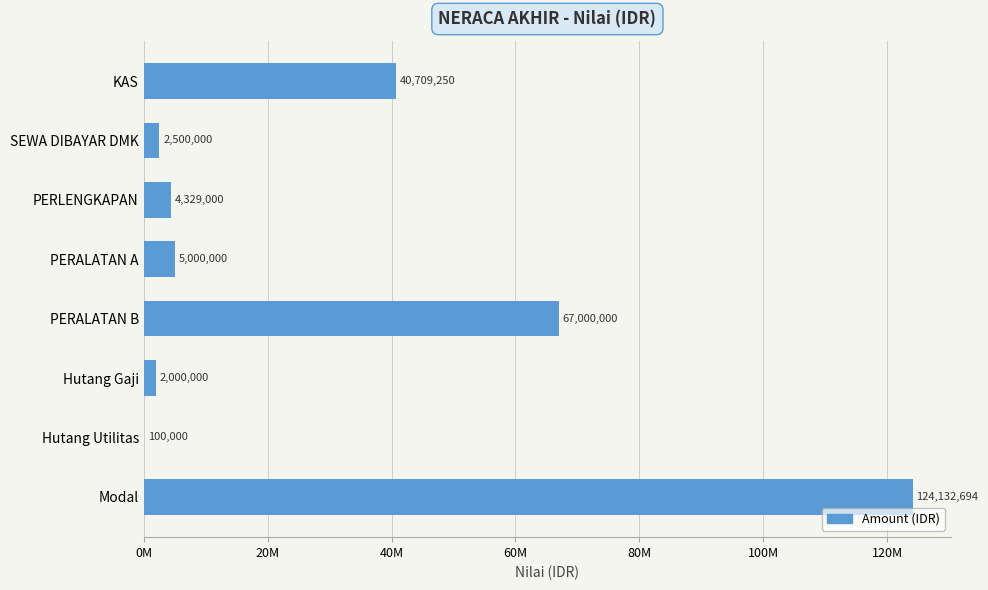

Are the bars horizontal?

Yes